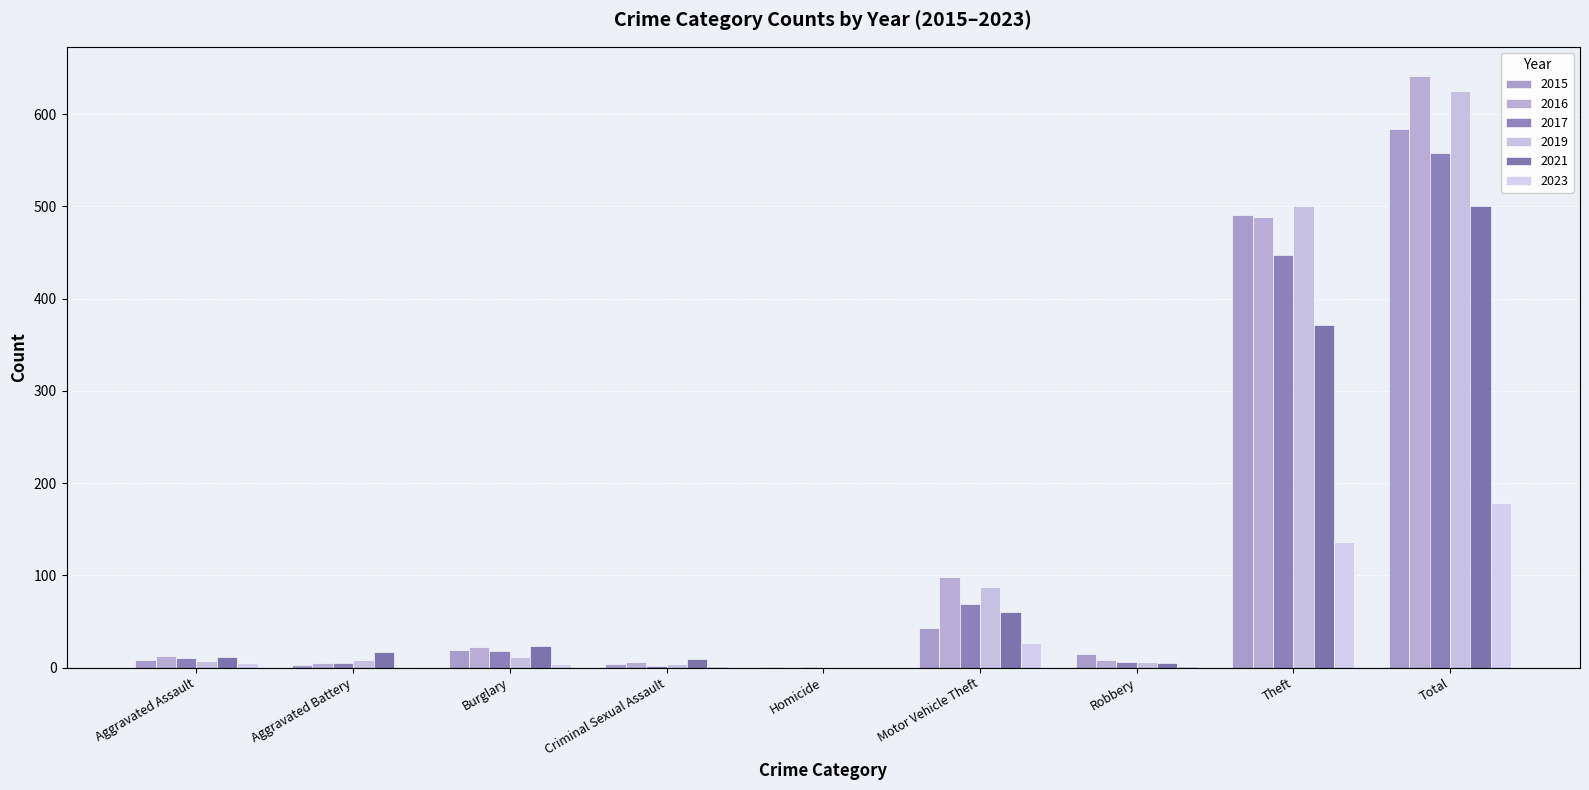

What is the value of the 2019 bar at the 6th from the left?

87